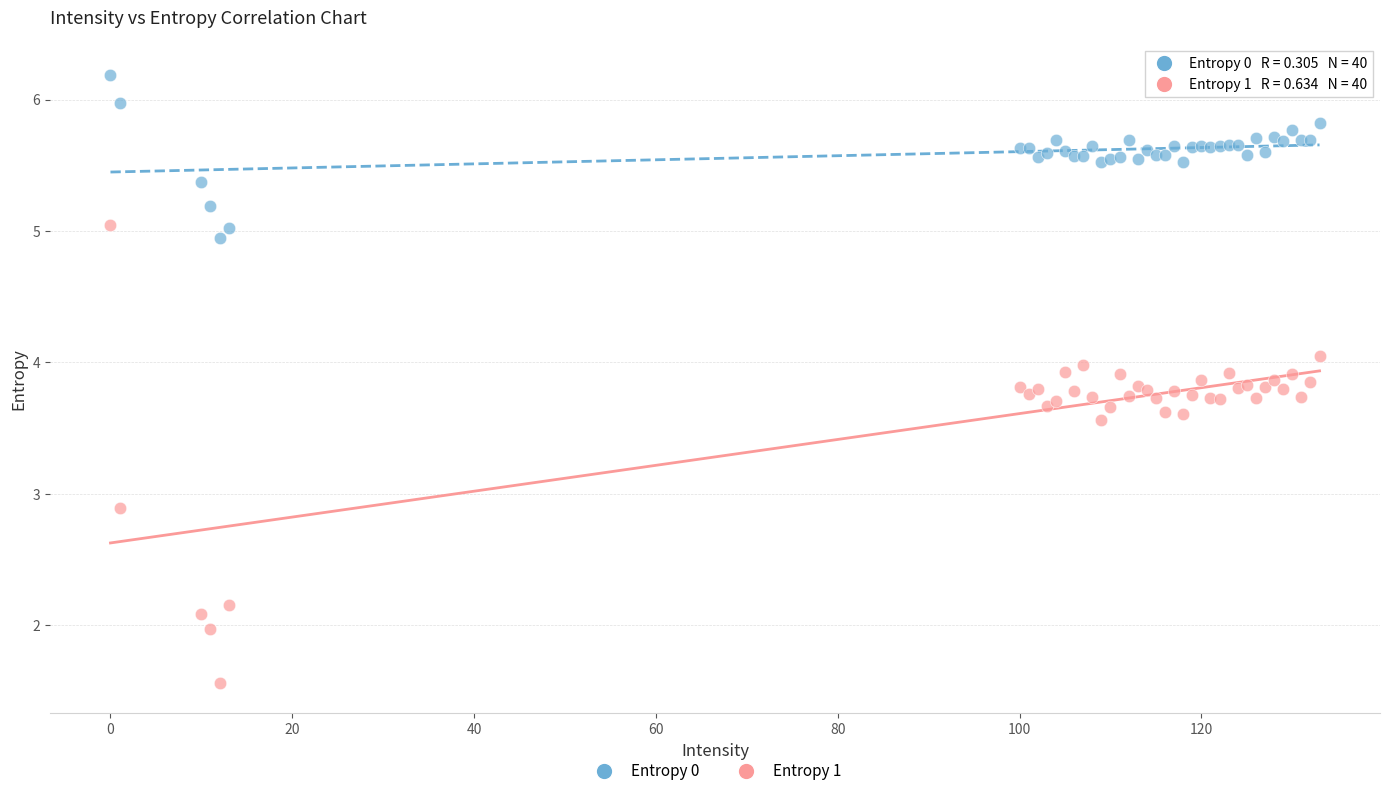

Which series contains the highest Y value?

Entropy 0